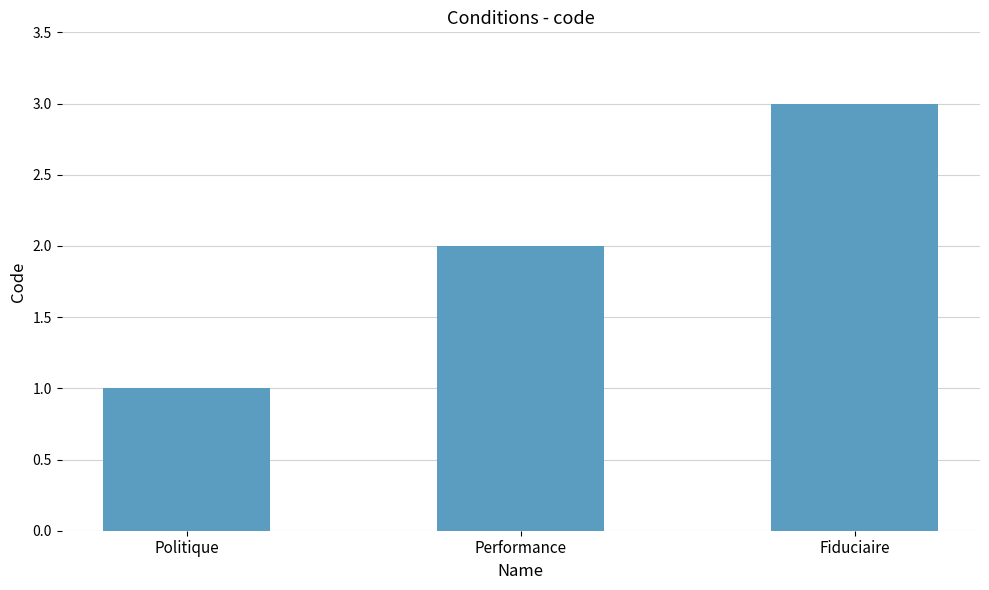

Which label corresponds to the smallest value in the chart?

Politique